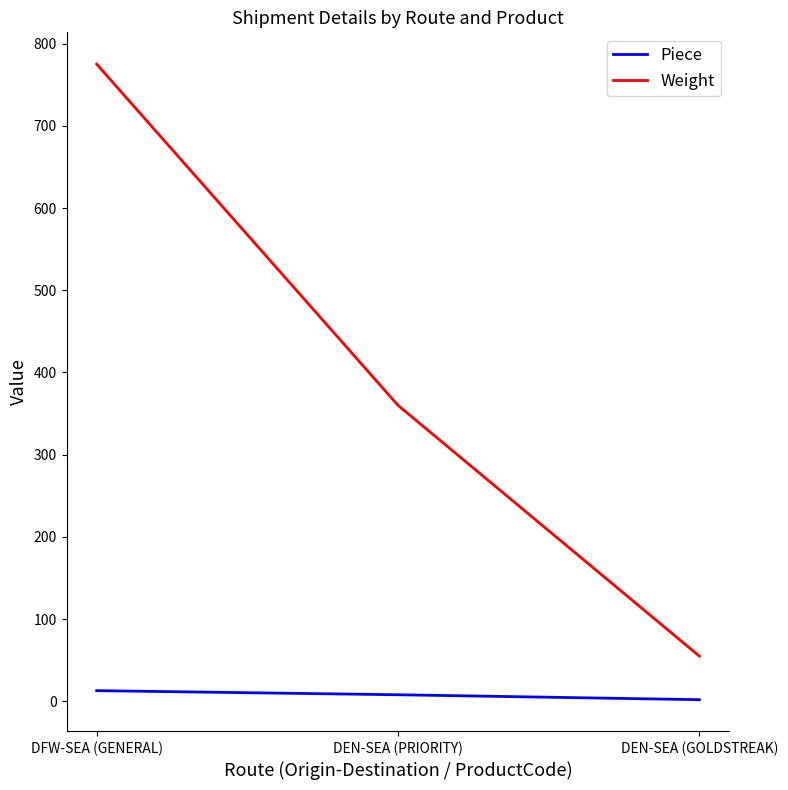

What is the difference between the second highest and minimum values in the Piece series?

6